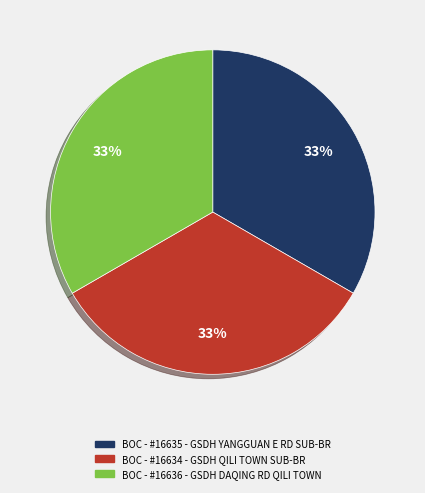

To the nearest percent, what is the combined percentage of BOC - #16635 - GSDH YANGGUAN E RD SUB-BR and BOC - #16634 - GSDH QILI TOWN SUB-BR?

67%